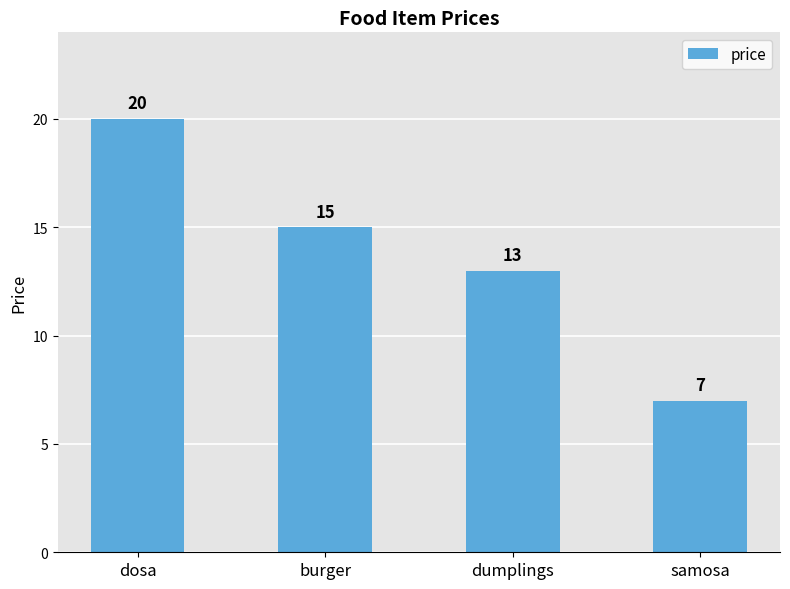

Rank the categories by value from highest to lowest.

dosa, burger, dumplings, samosa